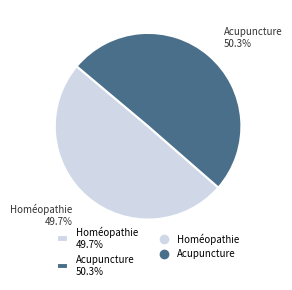

To the nearest percent, what percentage of the pie is Homéopathie?

50%